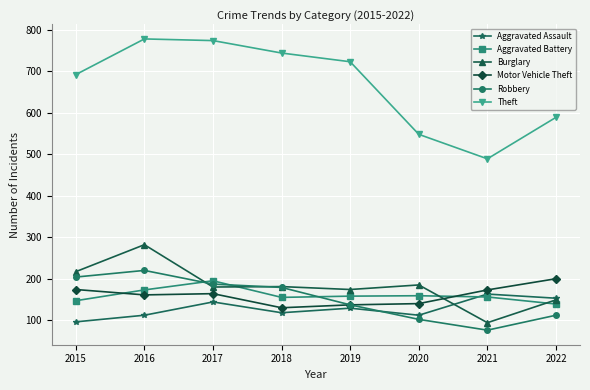

The Aggravated Assault series shows 112 at 2020. True or false?

True